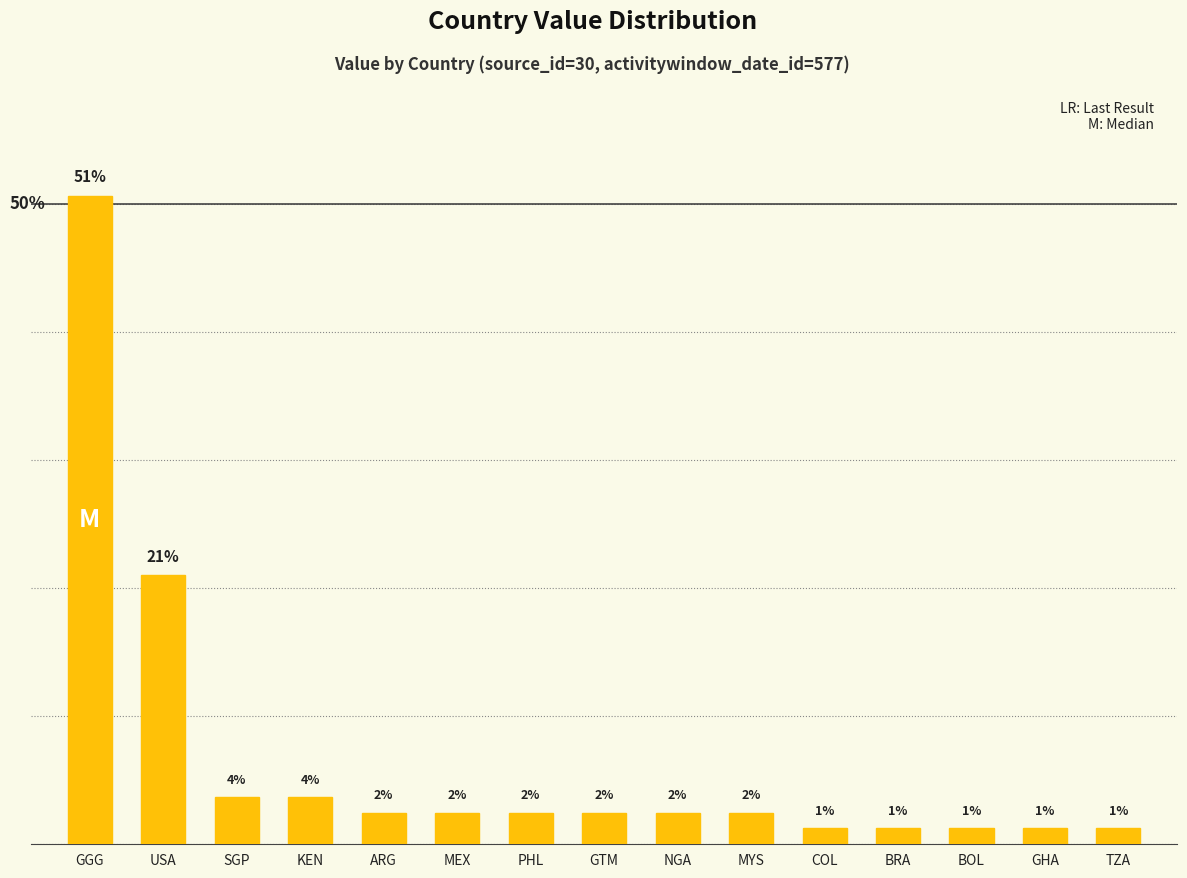

Are the bars horizontal?

No